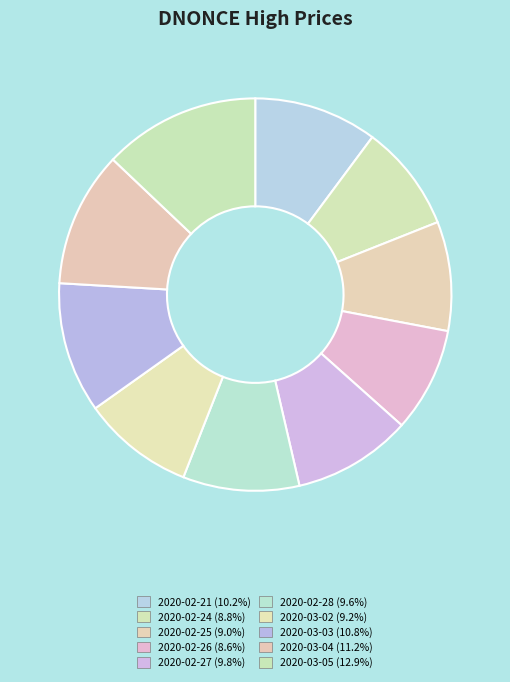

How many slices are in this pie chart?

10